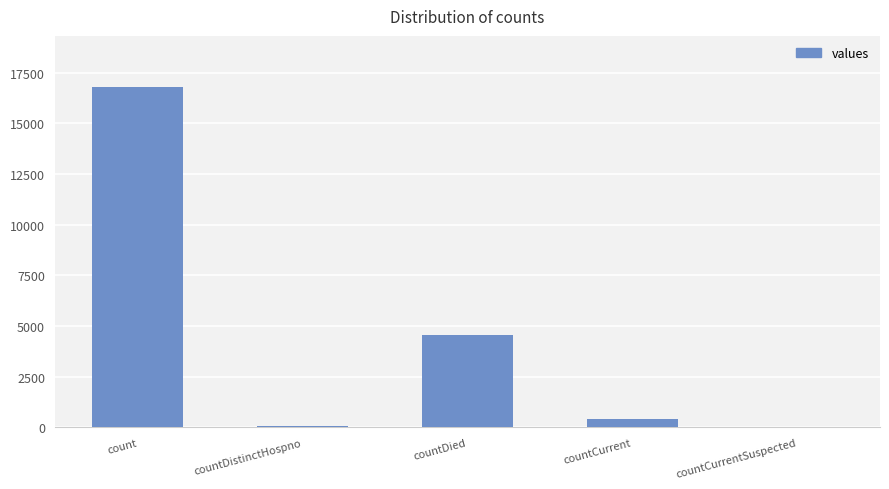

What is the sum of the values at countDied and countCurrentSuspected?

4579